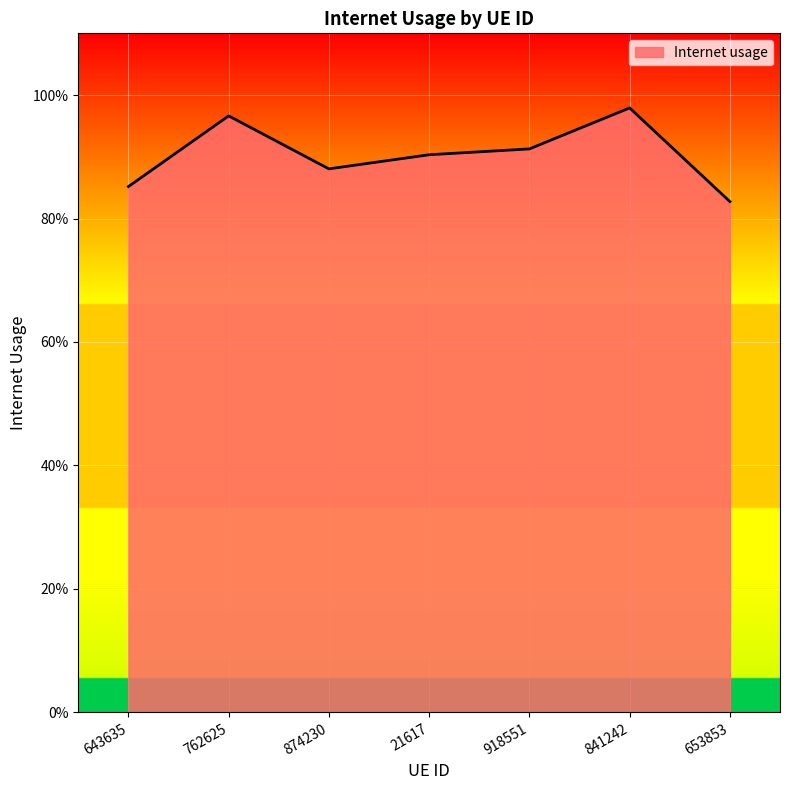

How many interior local valleys (lower than both neighbors) does the data have?

1